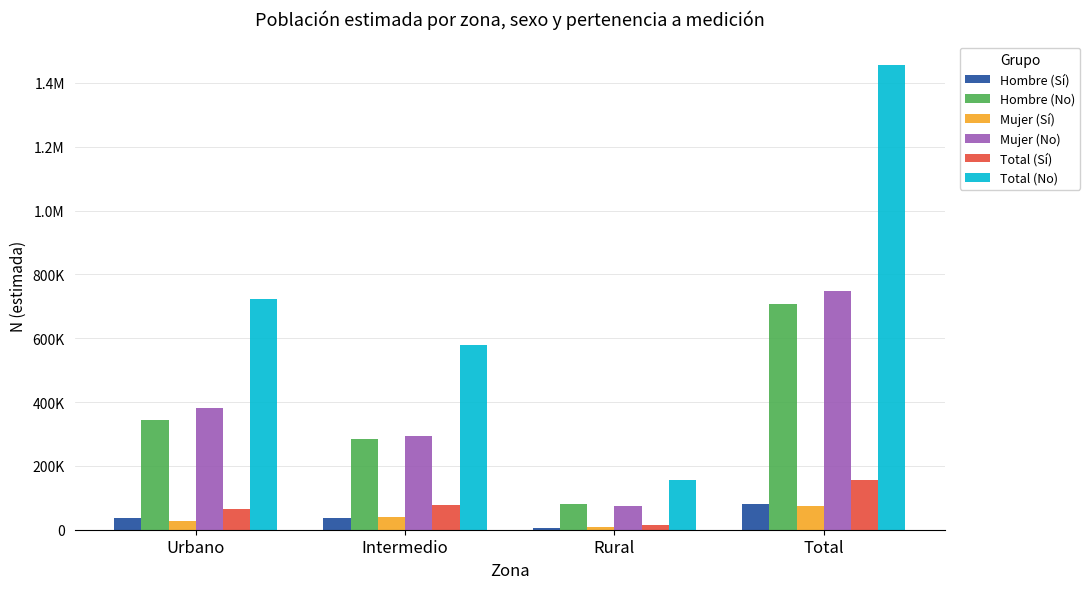

At how many categories does at least one series exceed 1024662?

1